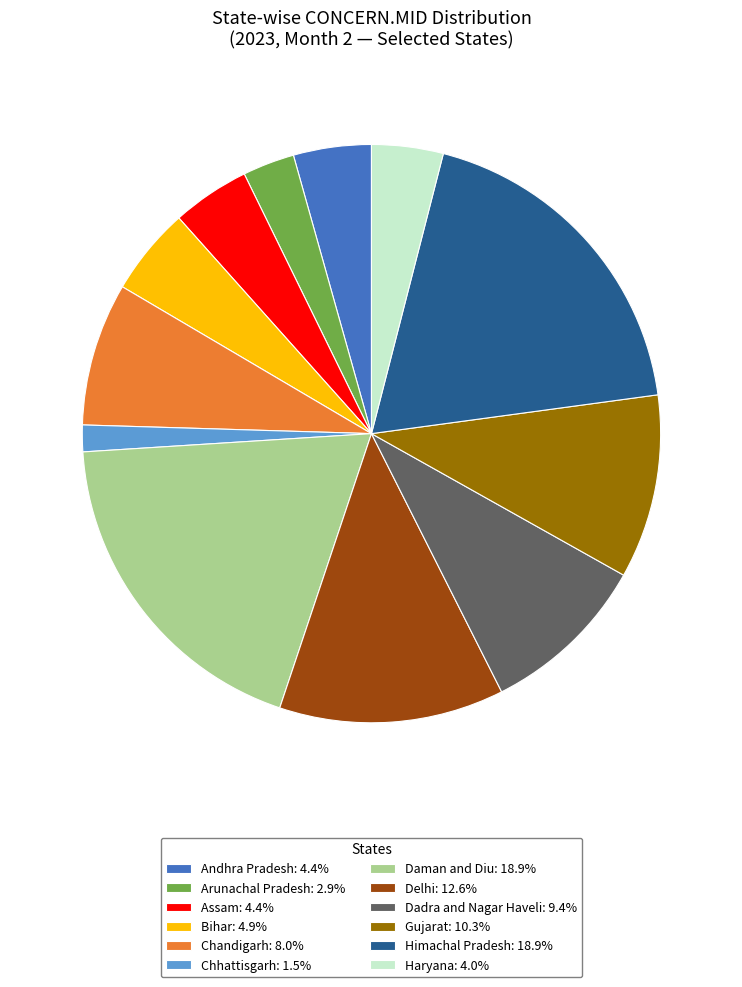

Approximately how many times larger is the value at Bihar: 4.9% compared to Delhi: 12.6%?

0.4